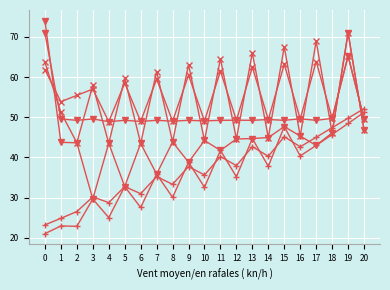

What is the minimum value shown in the chart?

21.0